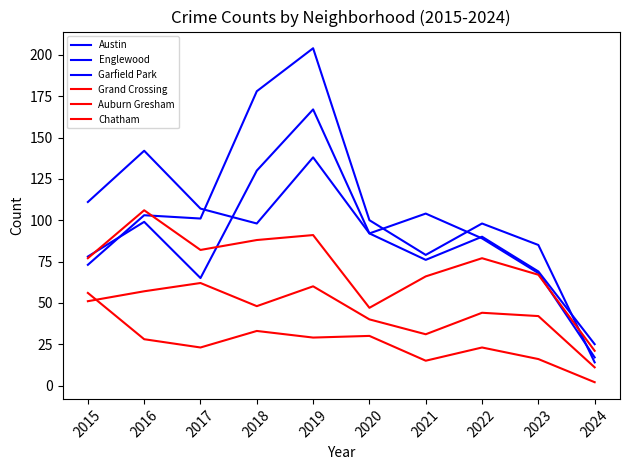

What is the value of the Auburn Gresham point at the 3rd from the left?

23